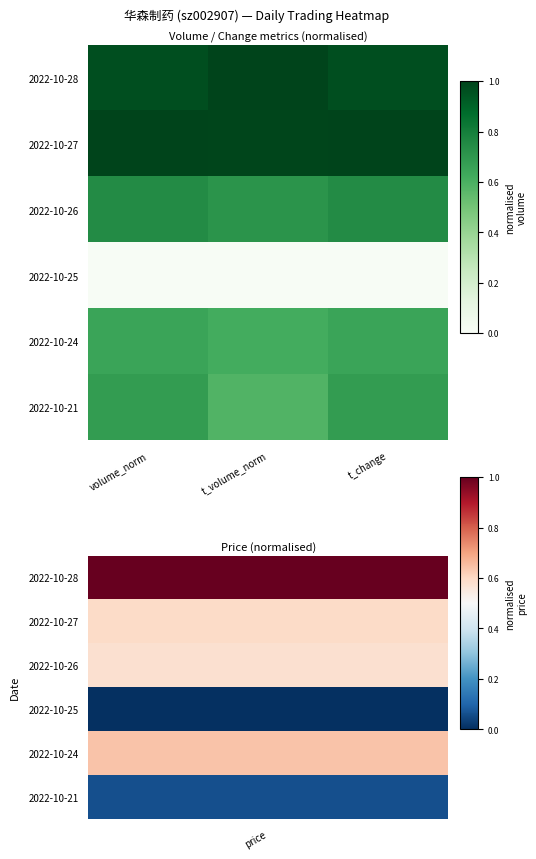

Reading left to right, list all the values displayed in this chart.

2022-10-28: volume_norm=1.0	t_volume_norm=1.0	t_change=1.0
2022-10-27: volume_norm=1.0	t_volume_norm=1.0	t_change=1.0
2022-10-26: volume_norm=0.7	t_volume_norm=0.7	t_change=0.7
2022-10-25: volume_norm=0.0	t_volume_norm=0.0	t_change=0.0
2022-10-24: volume_norm=0.7	t_volume_norm=0.6	t_change=0.7
2022-10-21: volume_norm=0.7	t_volume_norm=0.6	t_change=0.7